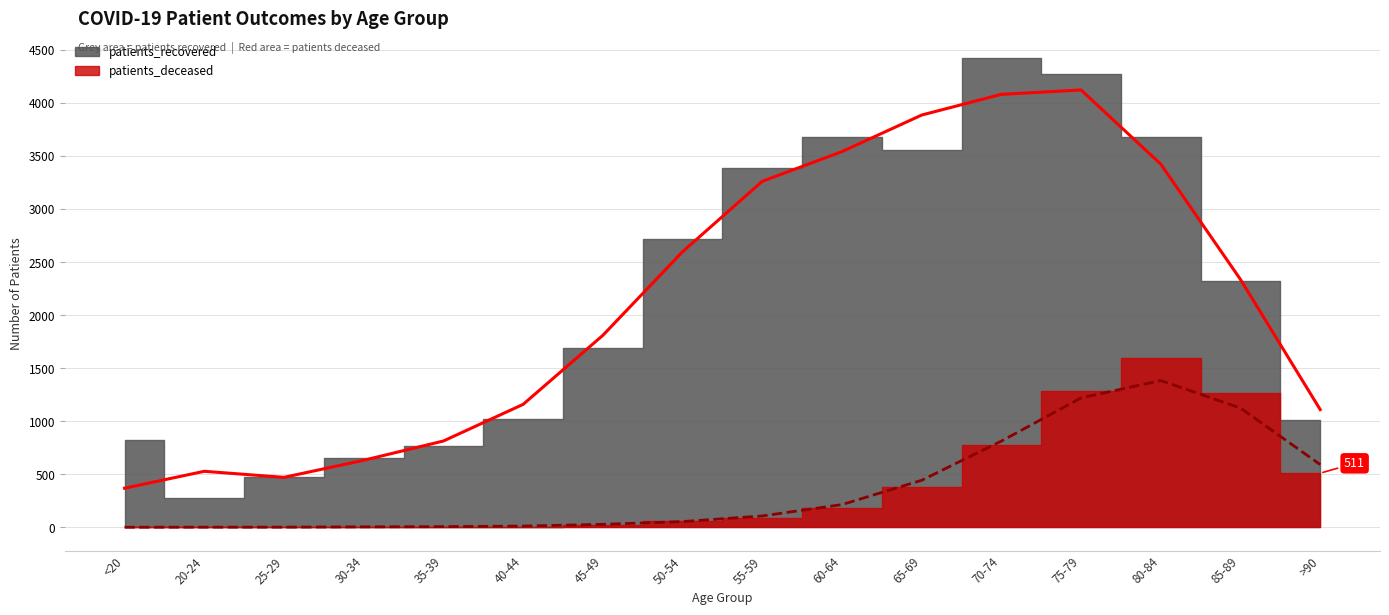

What is the label of the 6th point from the right?

65-69